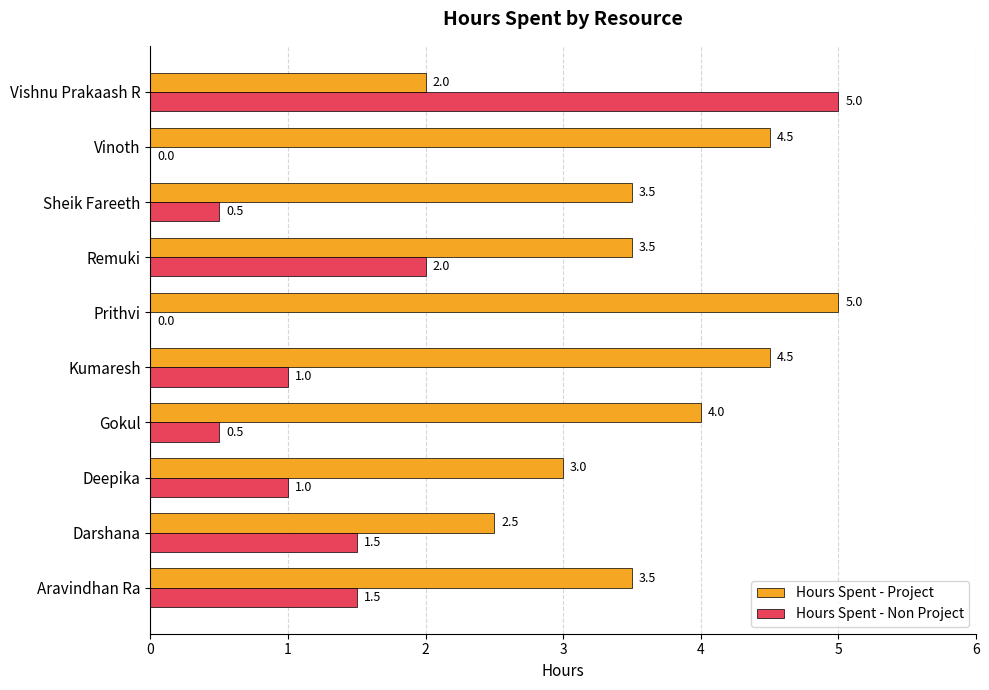

Which series changed the most between Aravindhan Ra and Kumaresh?

Hours Spent - Project